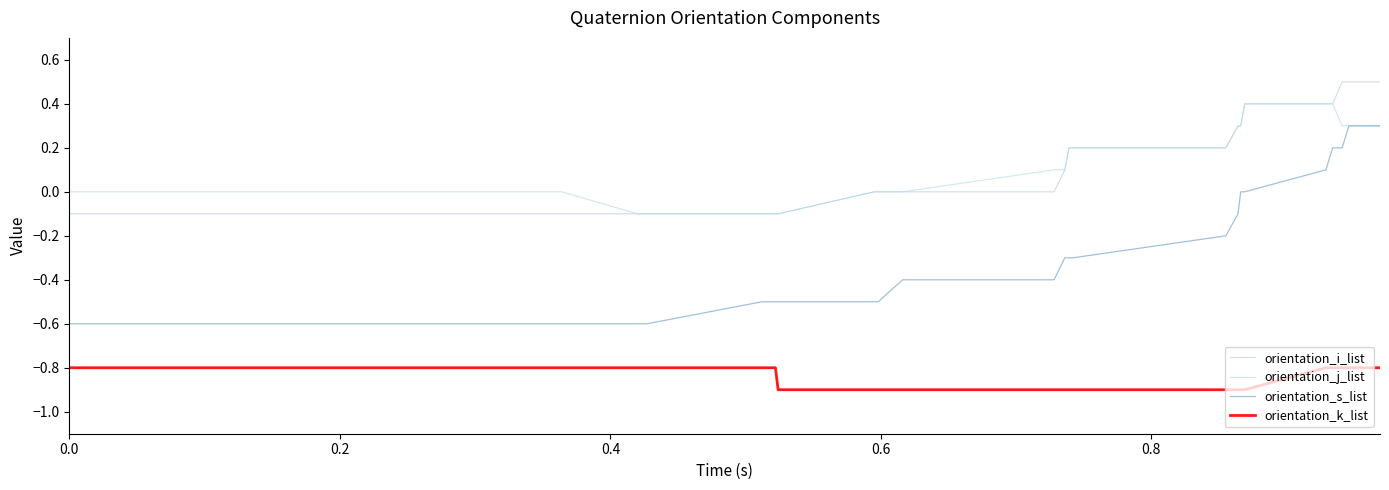

What are all the series names shown in the legend?

orientation_i_list, orientation_j_list, orientation_s_list, orientation_k_list